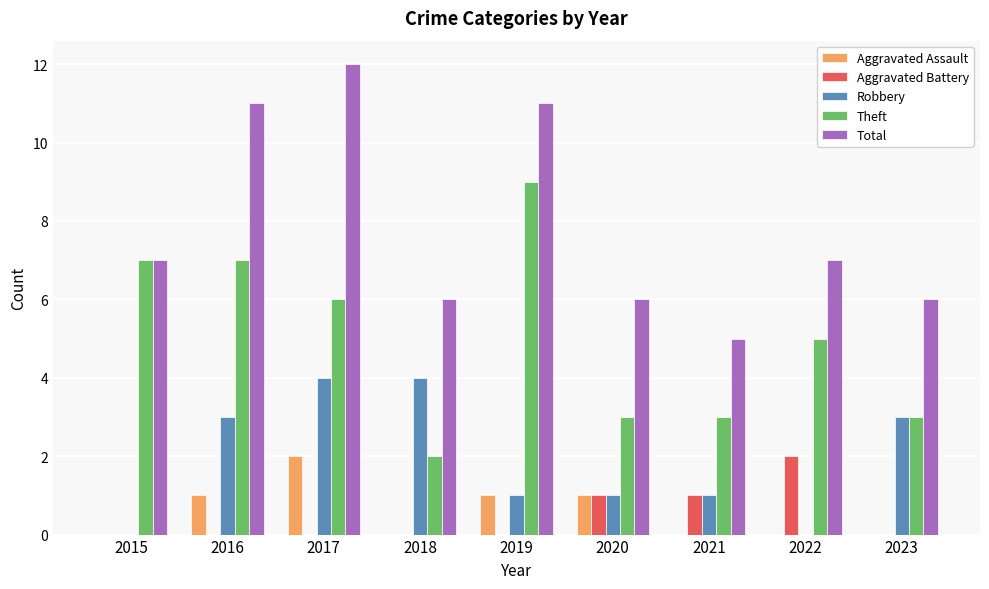

What is the sum of all Total values?

71